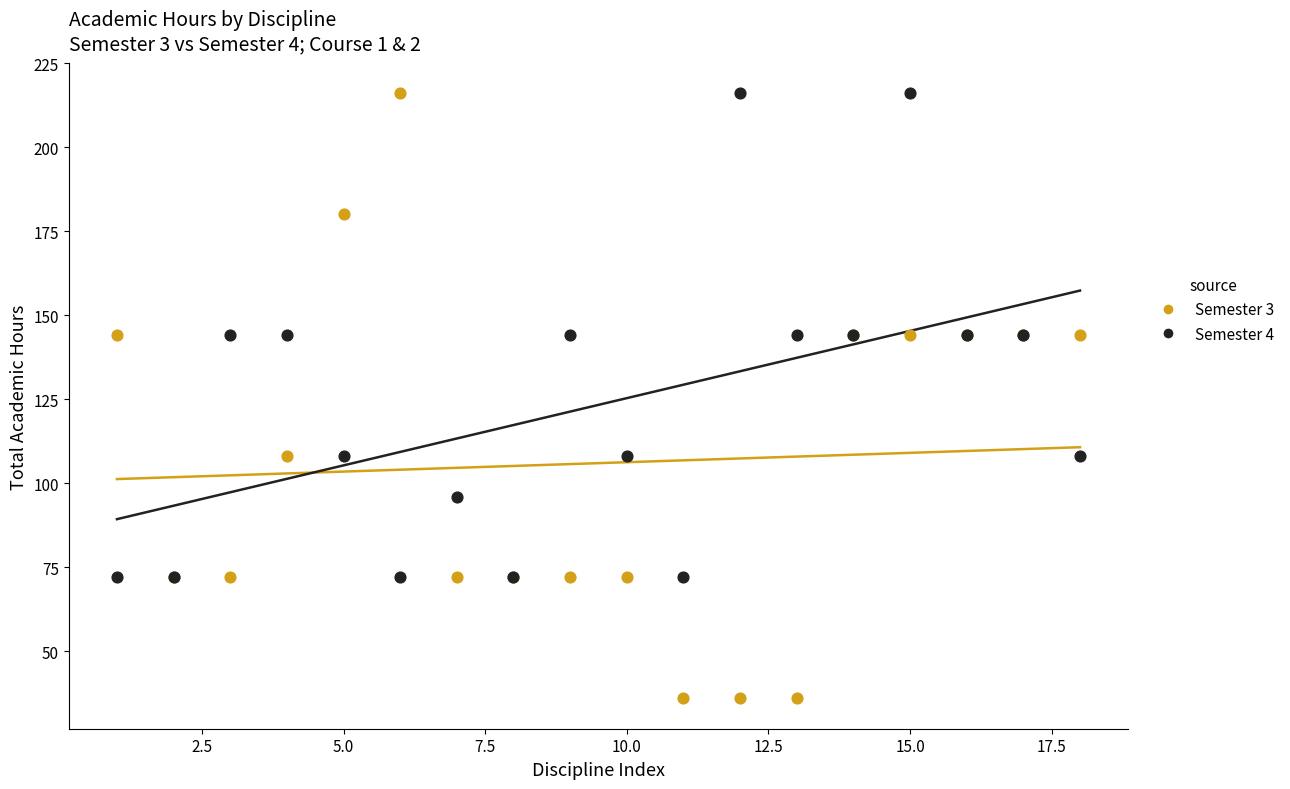

What are all the series names shown in the legend?

Semester 3, Semester 4